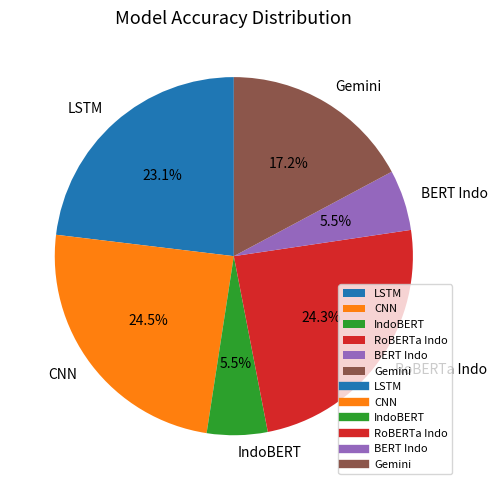

What percentage is the LSTM slice, to the nearest percent?

23%